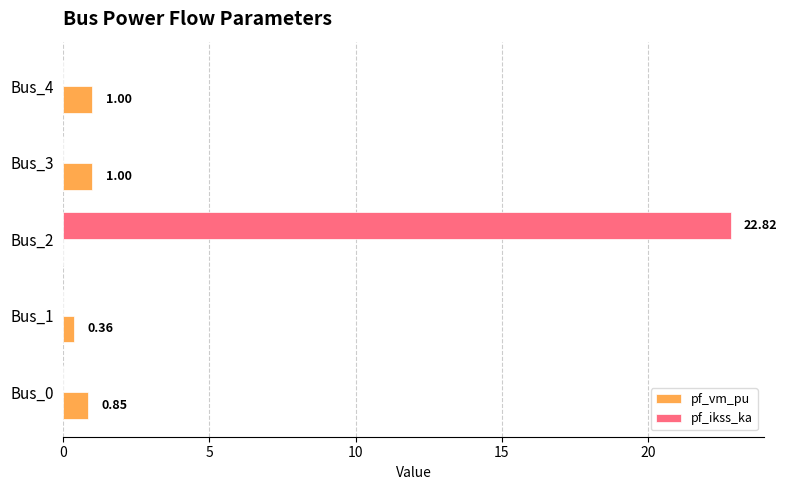

Which series changed the most between Bus_1 and Bus_2?

pf_ikss_ka